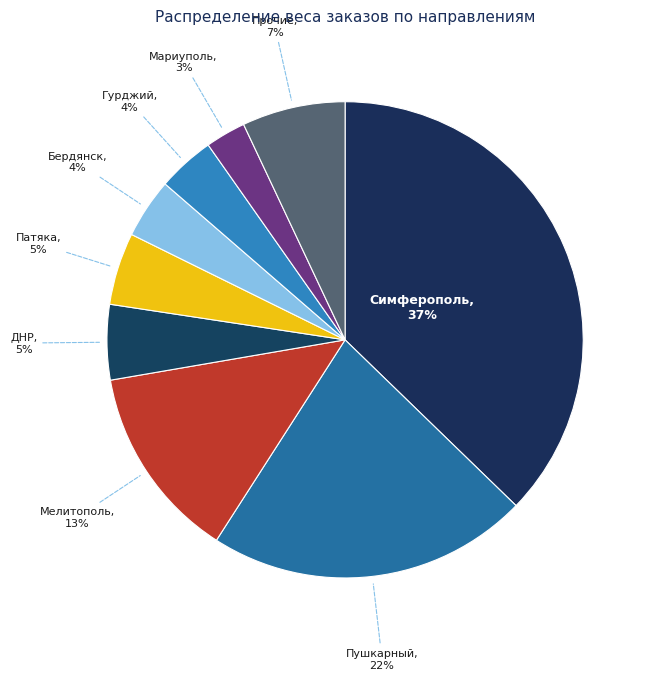

How many slices are in this pie chart?

9